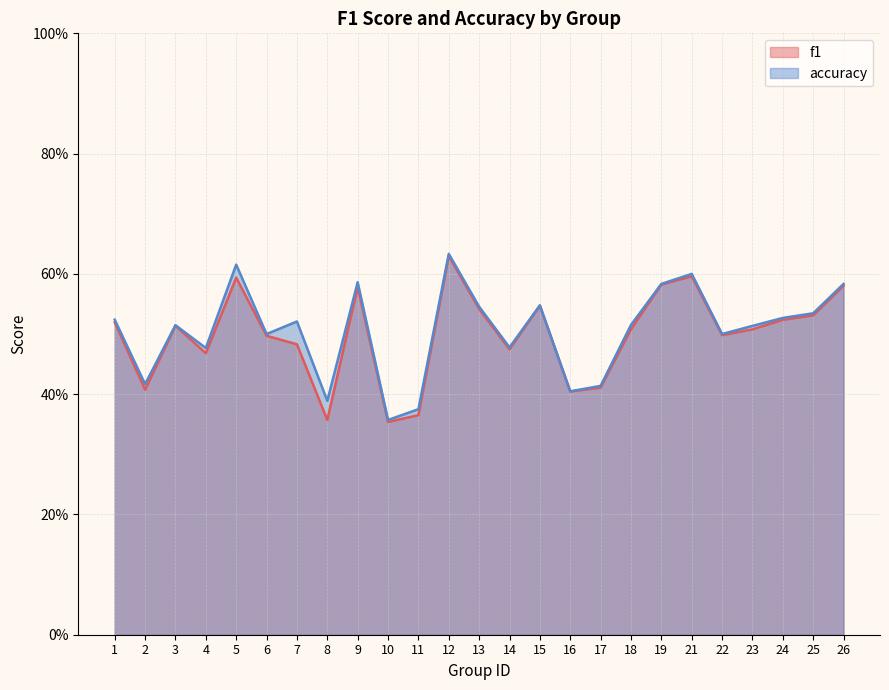

Reading left to right, what are all the values shown in this chart?

f1: 1=0.5	2=0.4	3=0.5	4=0.5	5=0.6	6=0.5	7=0.5	8=0.4	9=0.6	10=0.4	11=0.4	12=0.6	13=0.5	14=0.5	15=0.5	16=0.4	17=0.4	18=0.5	19=0.6	21=0.6	22=0.5	23=0.5	24=0.5	25=0.5	26=0.6
accuracy: 1=0.5	2=0.4	3=0.5	4=0.5	5=0.6	6=0.5	7=0.5	8=0.4	9=0.6	10=0.4	11=0.4	12=0.6	13=0.5	14=0.5	15=0.5	16=0.4	17=0.4	18=0.5	19=0.6	21=0.6	22=0.5	23=0.5	24=0.5	25=0.5	26=0.6